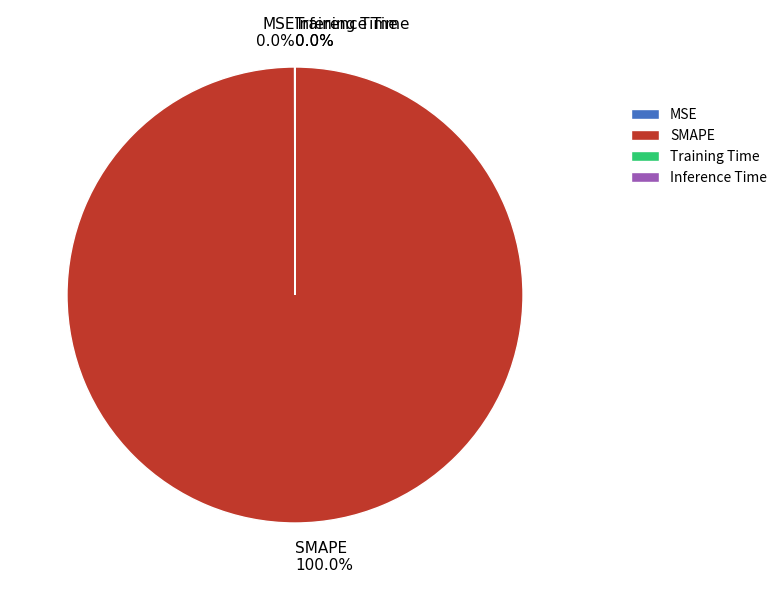

Is there a majority slice in this chart?

Yes